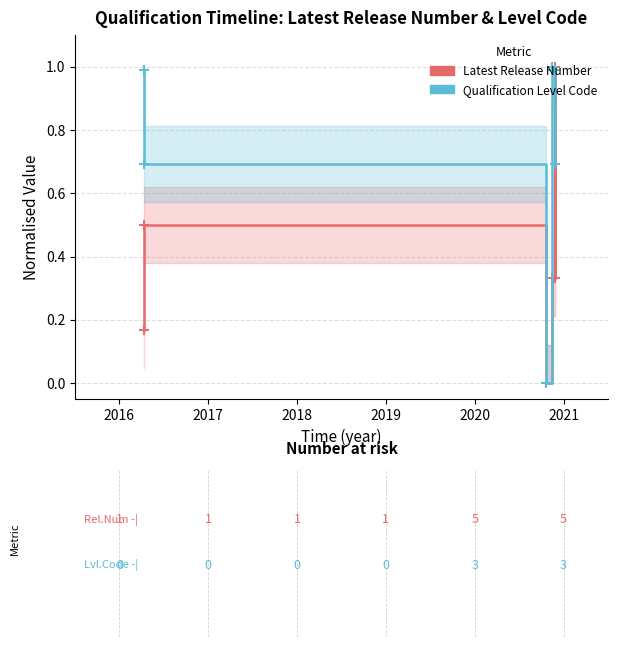

What is the value of the Qualification Level Code point at the 1st from the left?

1.0